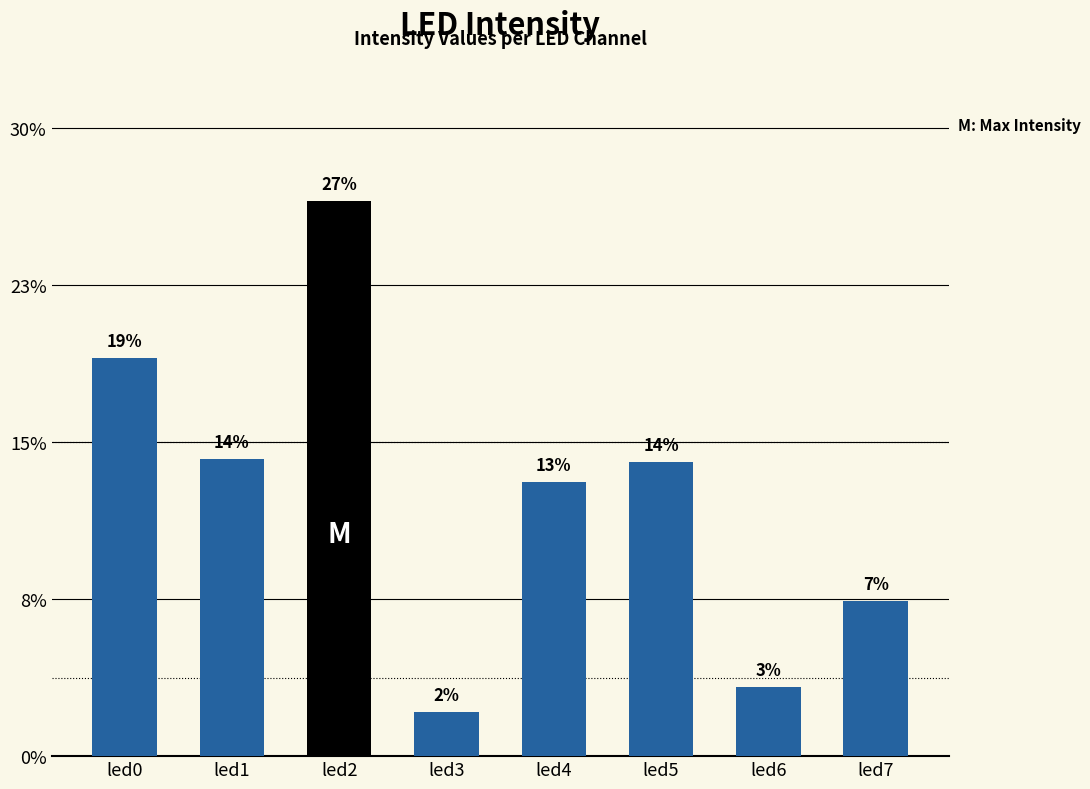

Does the chart contain any negative values?

No